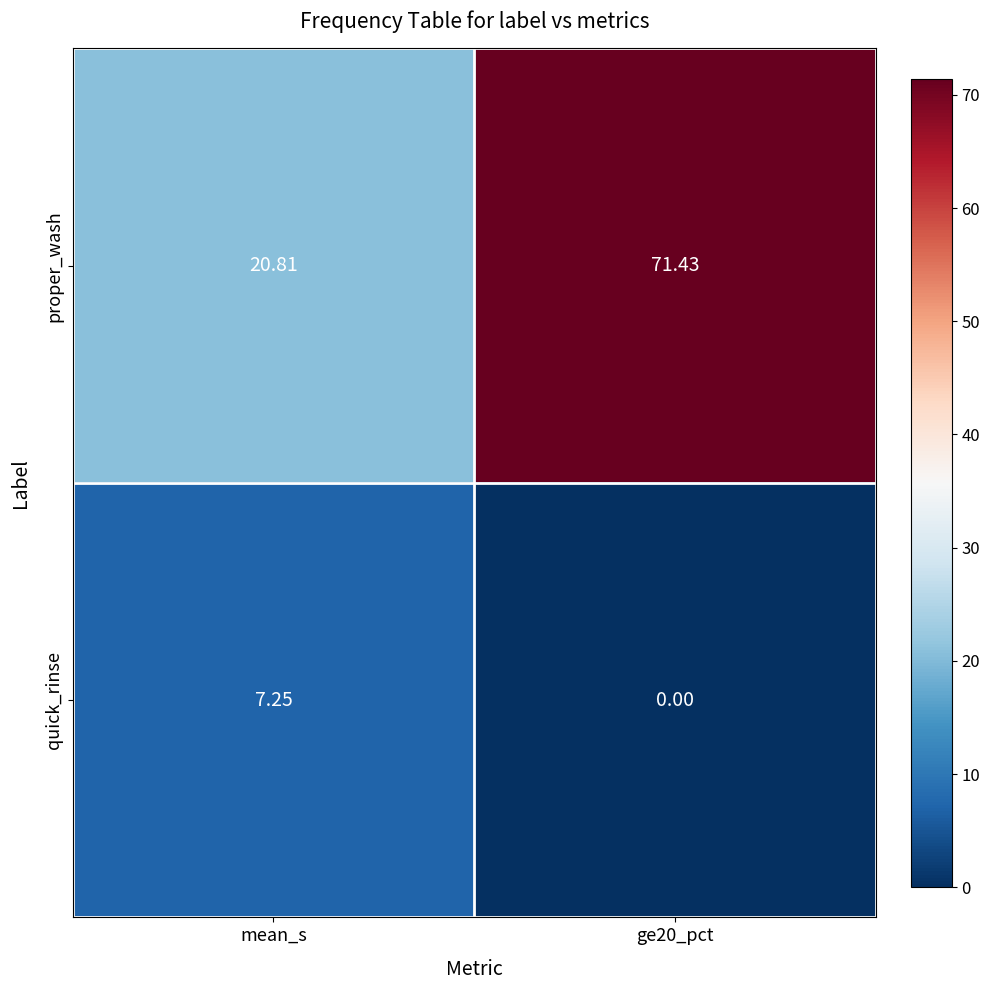

Which series has the widest spread of values?

proper_wash